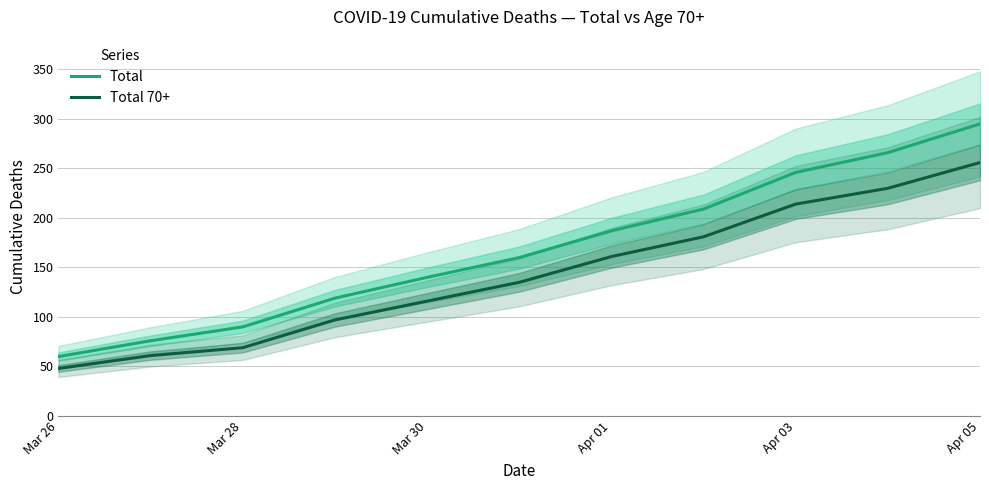

Does the chart display data point markers on the line(s)?

No